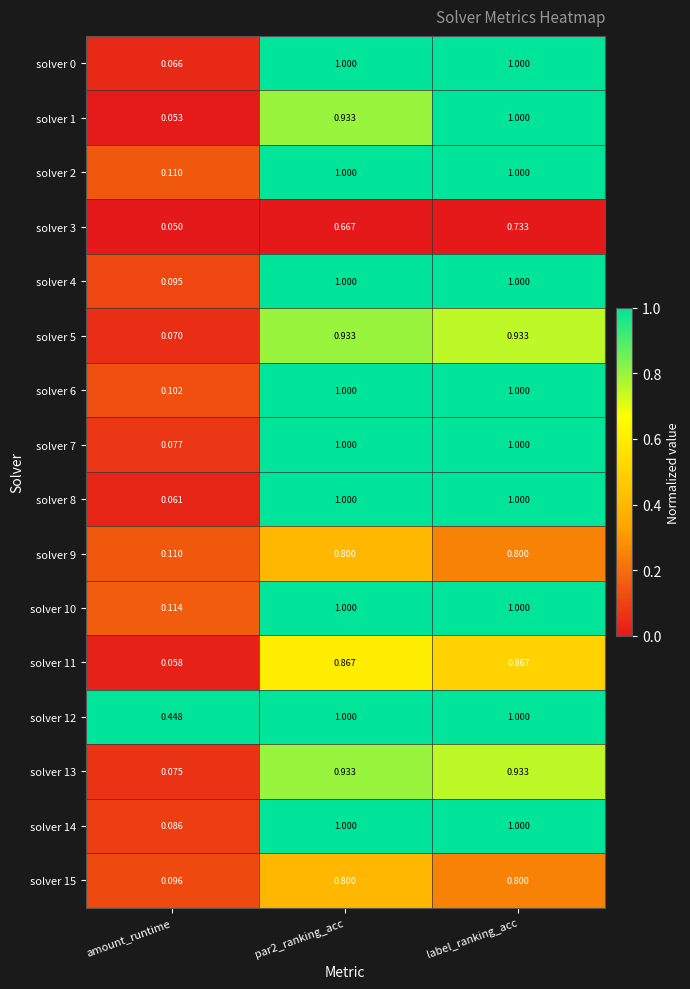

Is the value of solver 9 at amount_runtime greater than the value of solver 5 at amount_runtime?

Yes